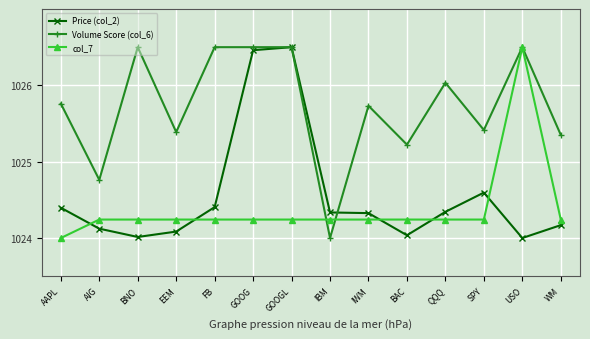

What is the difference between the highest and lowest values at BAC?

1.2